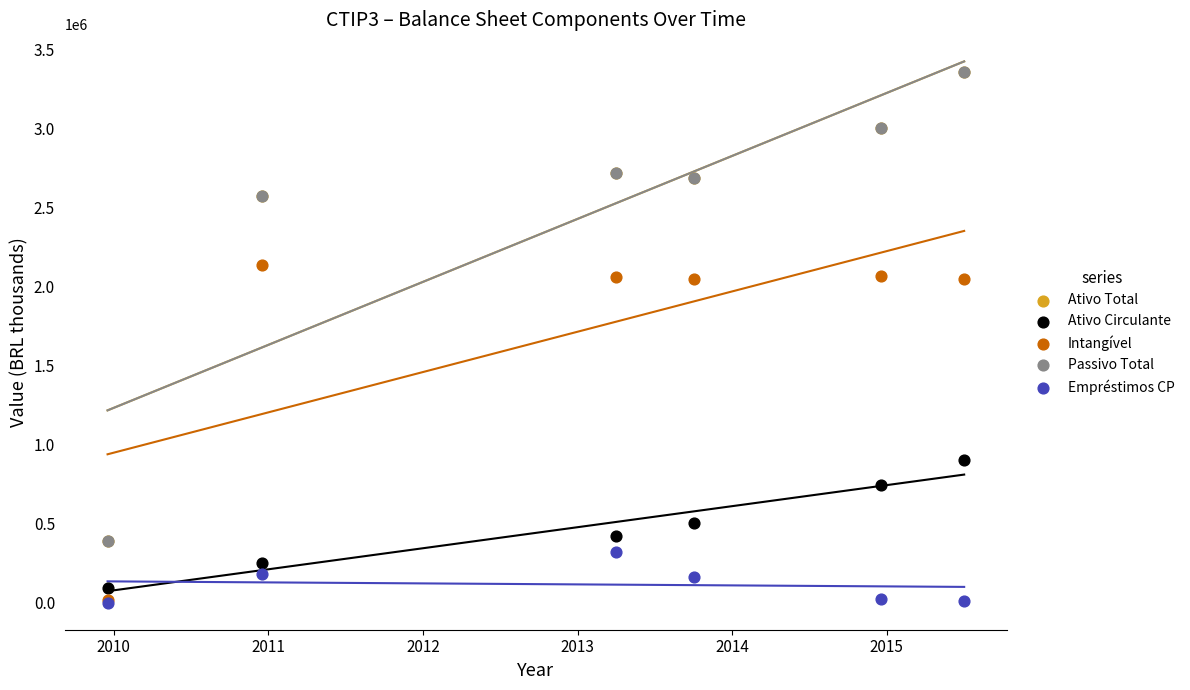

Which series reaches the maximum Y coordinate?

Ativo Total